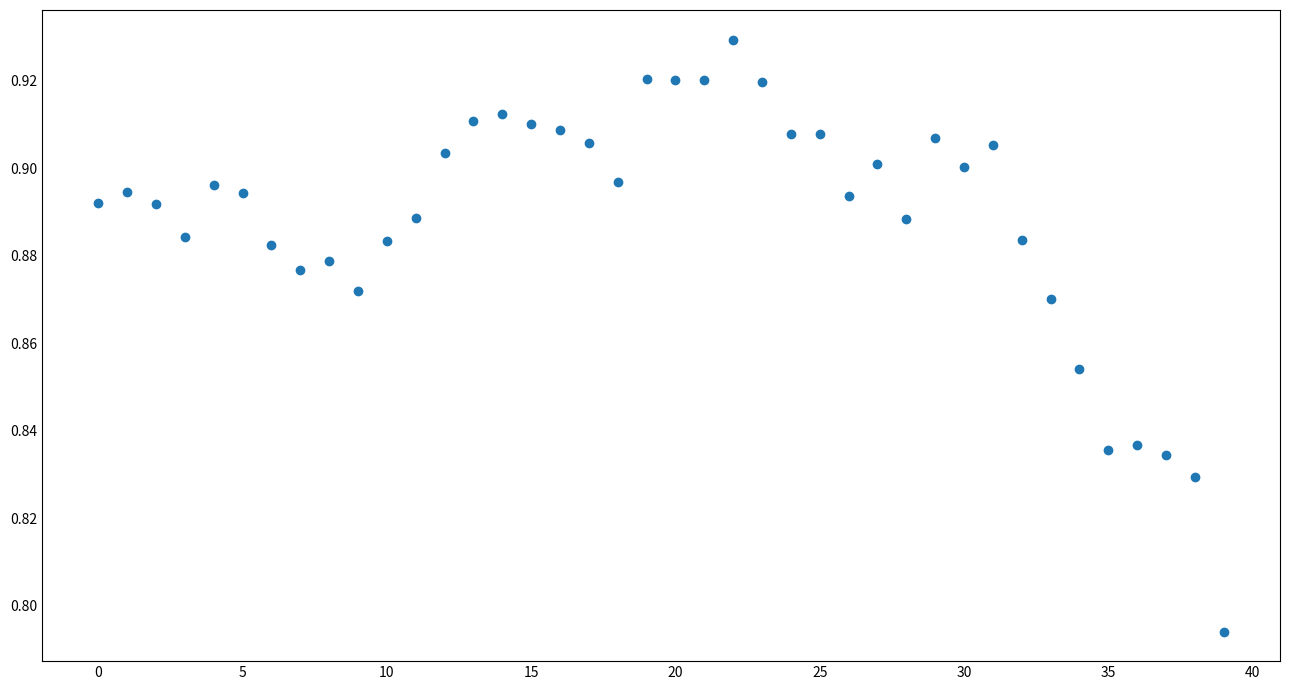

Count the number of points in this scatter plot.

40